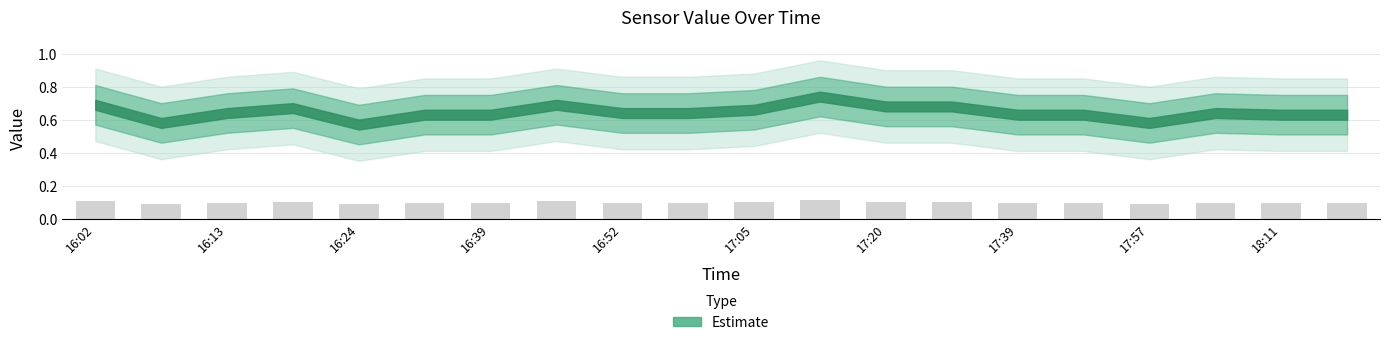

Count the values in the range 0 to 1.

20